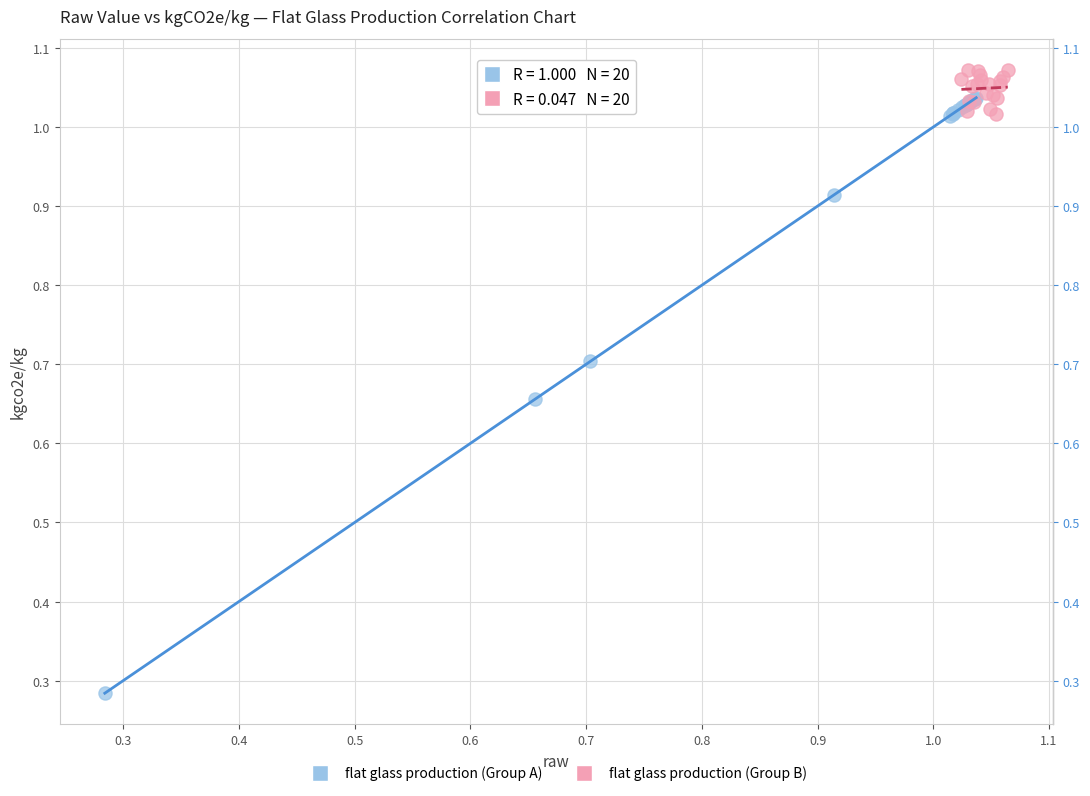

Which series contains the highest Y value?

flat glass production (Group B)